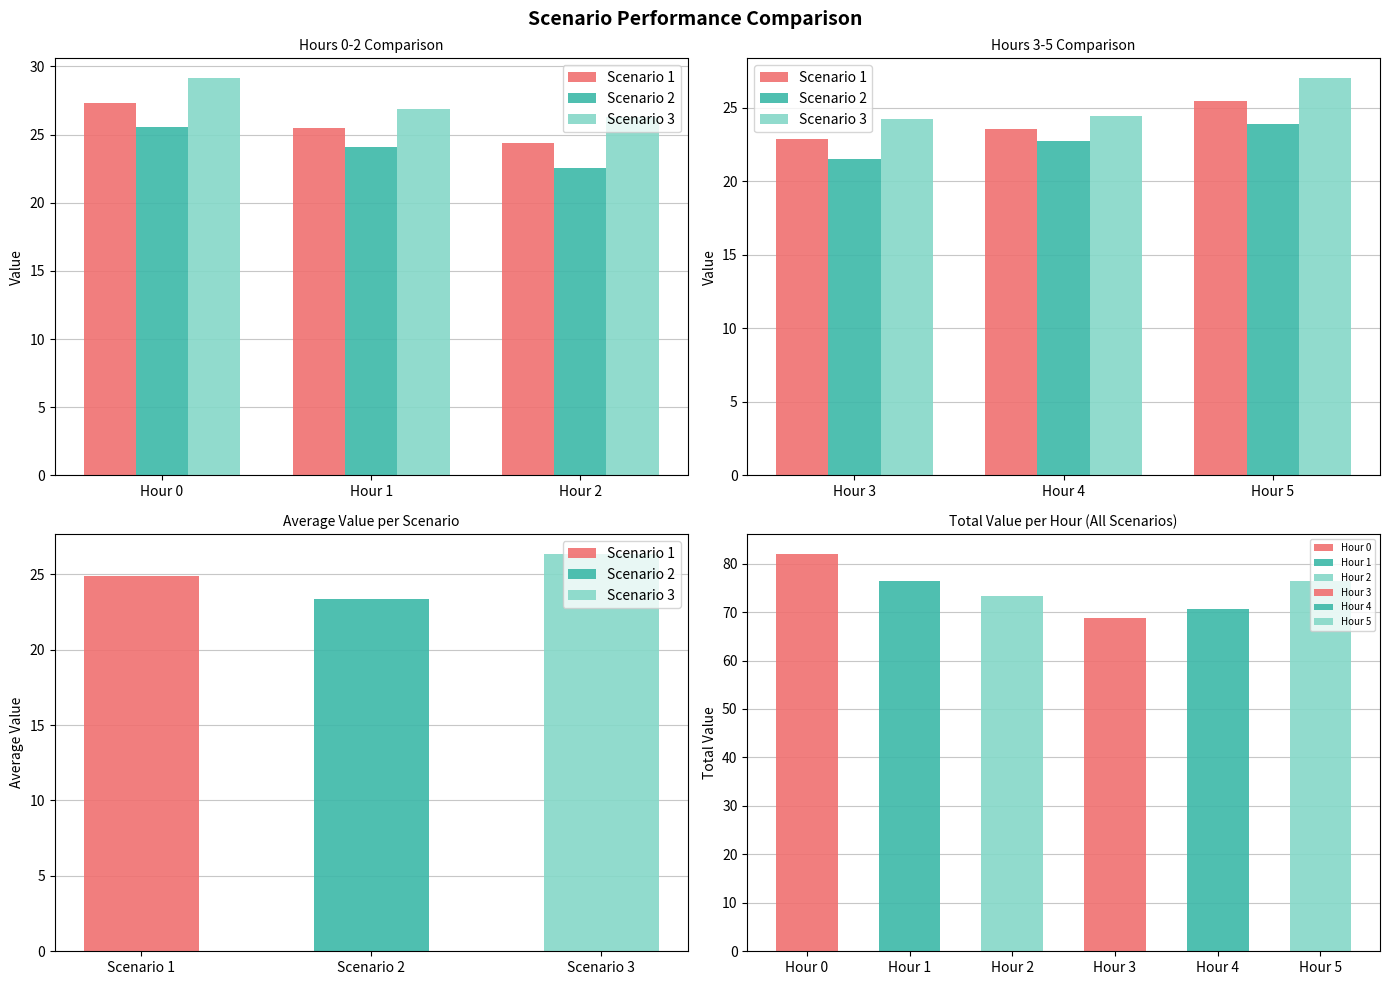

List the series in order of their overall mean, lowest first.

Scenario 2, Scenario 1, Scenario 3